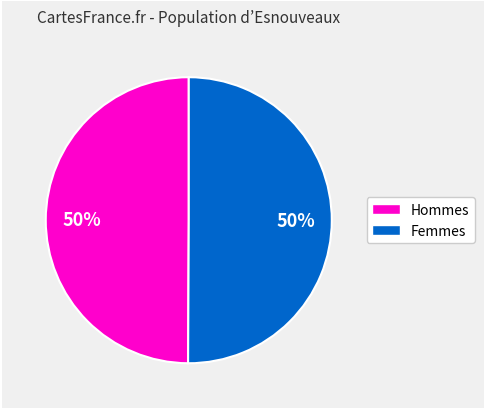

To the nearest percent, what is the average slice percentage?

50%